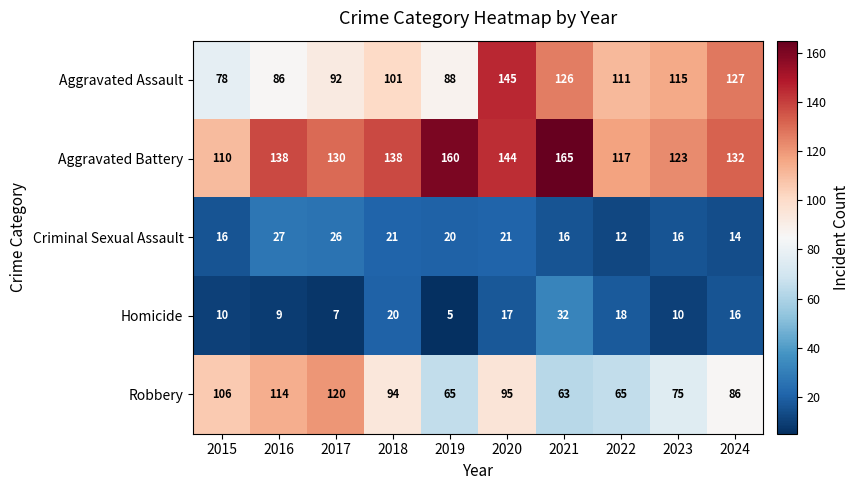

Count the number of categories in the chart.

10